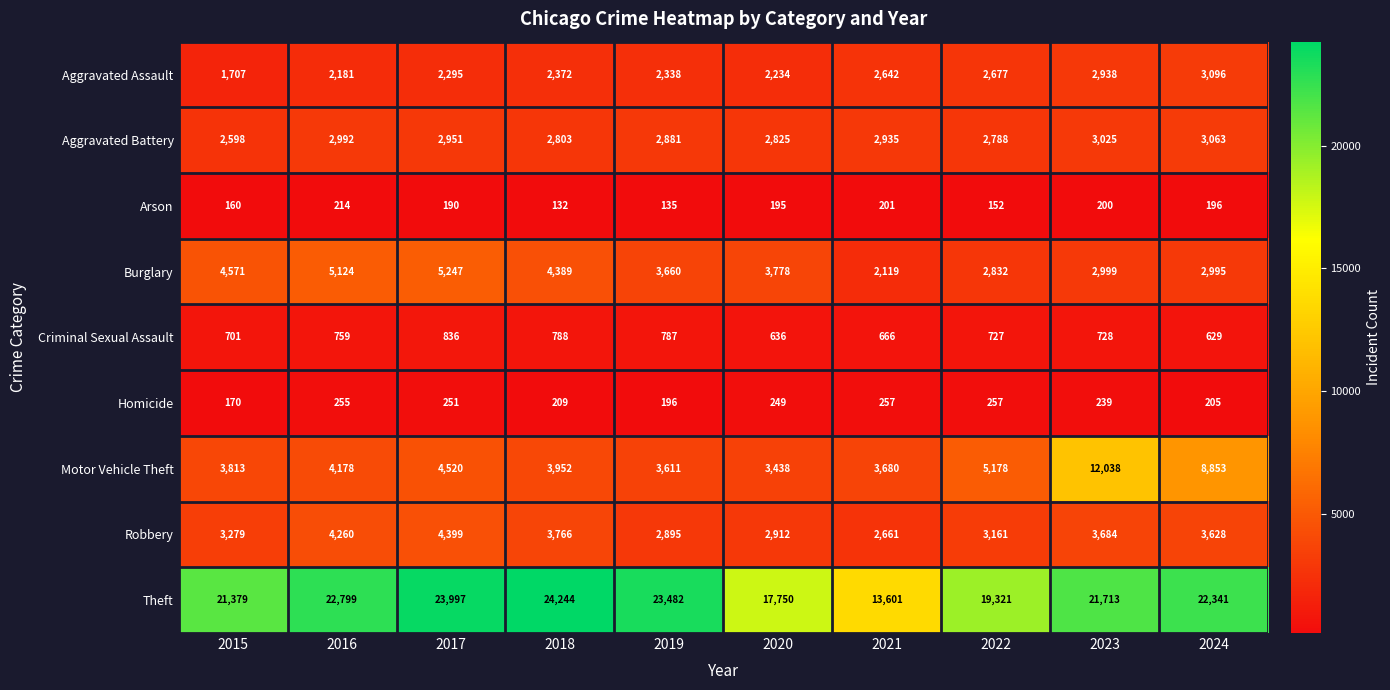

How many categories are shown in the chart?

10